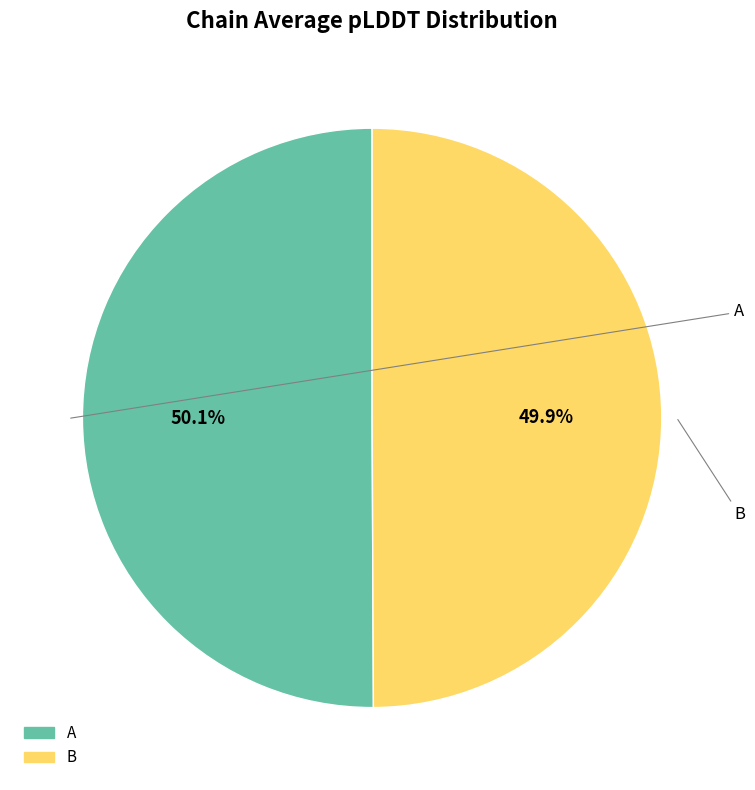

Count the number of slices in the pie.

2